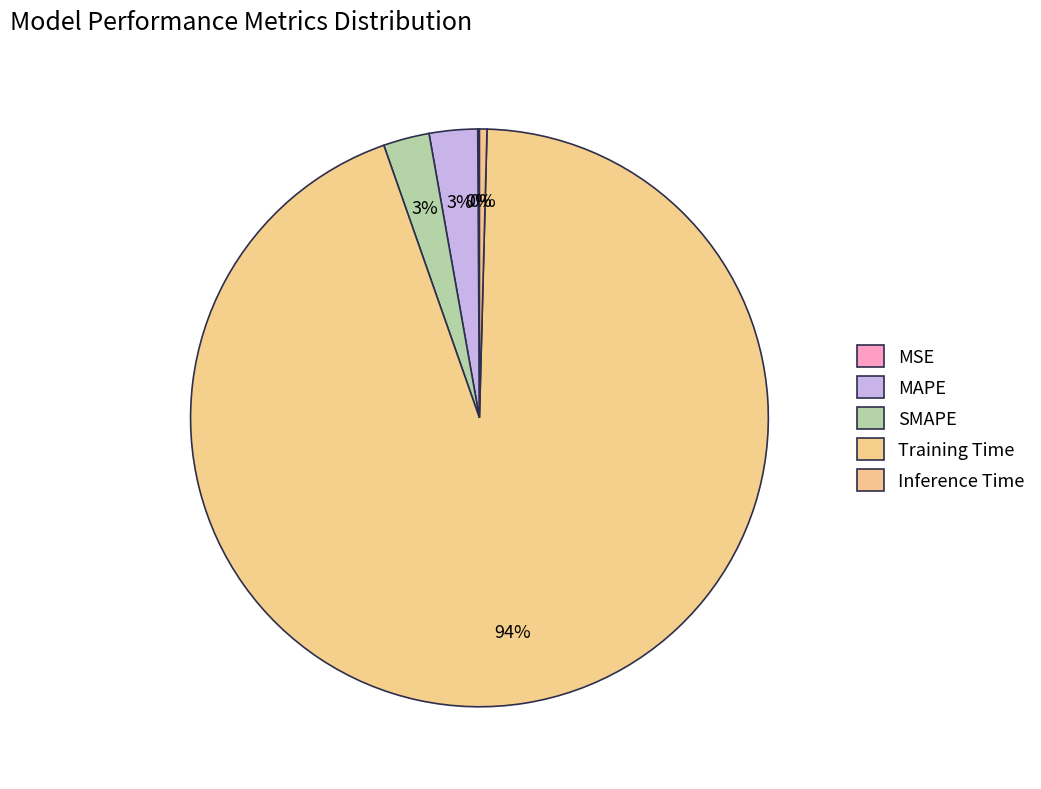

Is MAPE the majority of the pie?

No